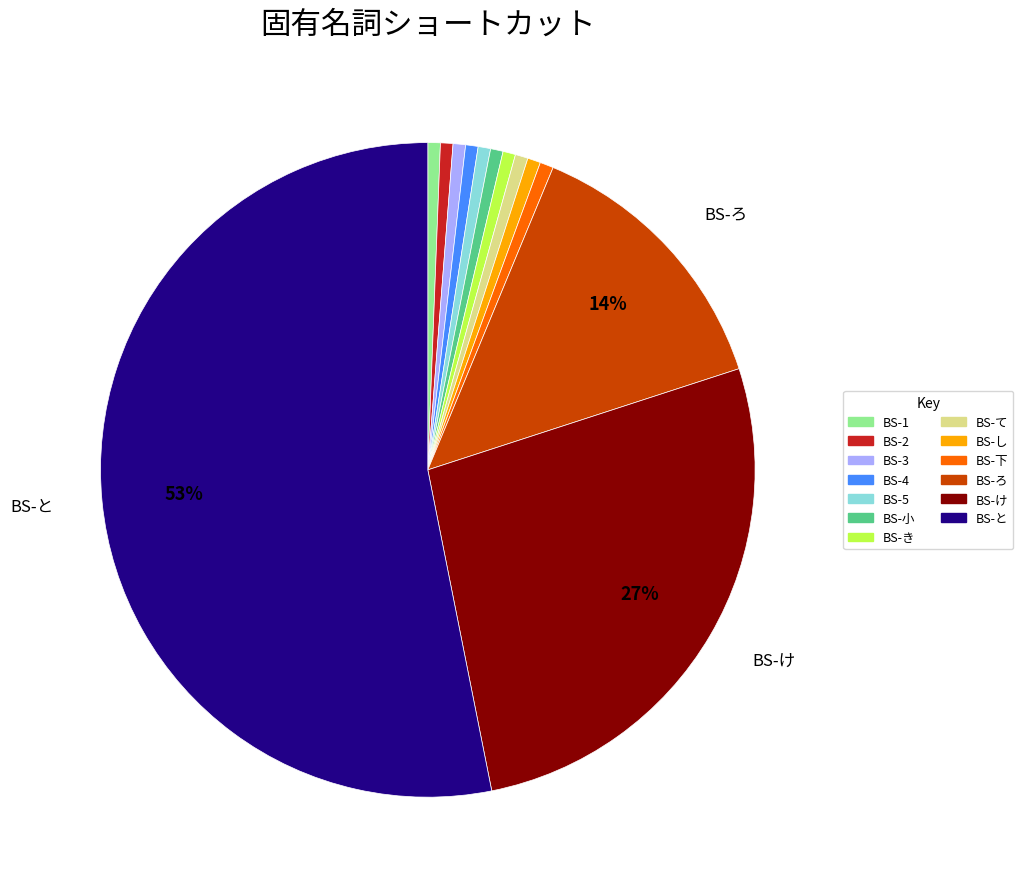

The BS-4 slice represents 12% of the pie. True or false?

False